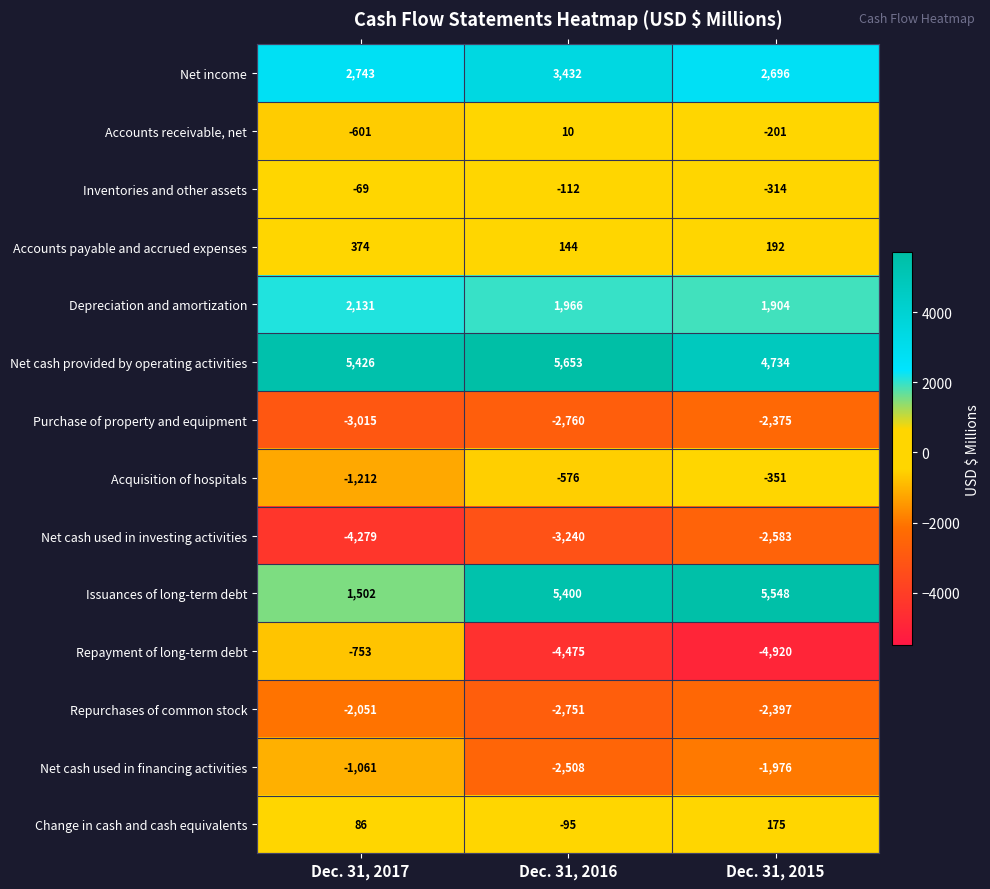

Is the value of Change in cash and cash equivalents at Dec. 31, 2015 greater than the value of Accounts payable and accrued expenses at Dec. 31, 2017?

No